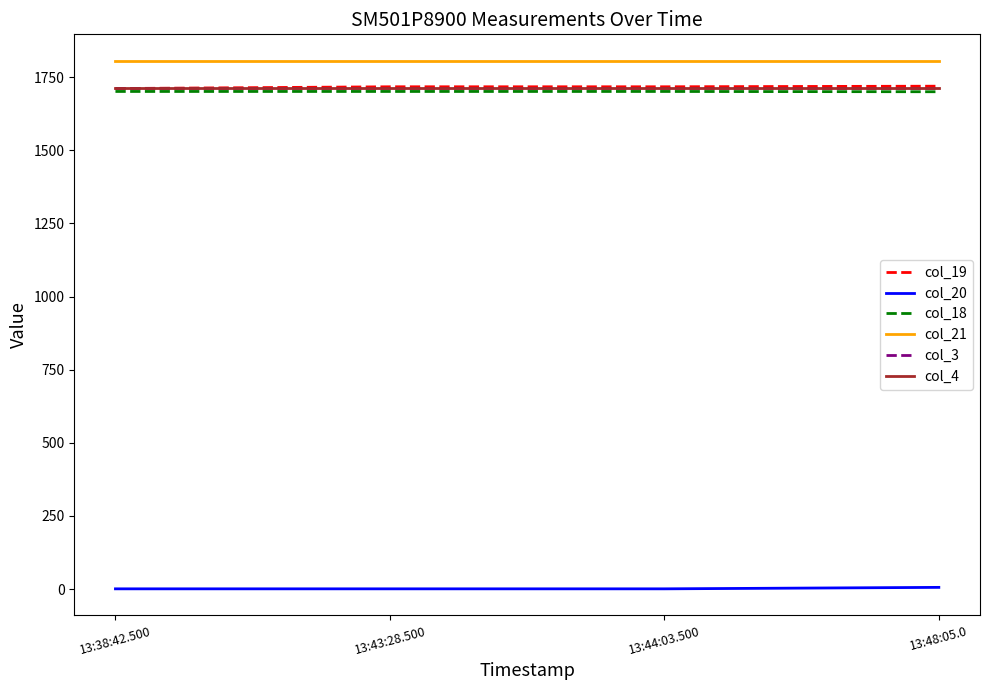

Is this an area chart (filled region under the line)?

No